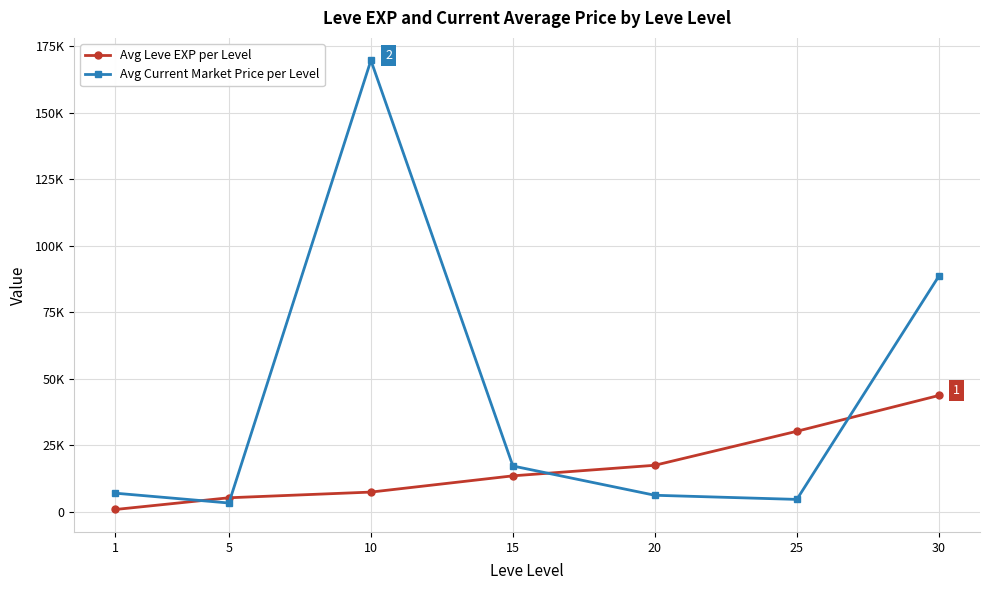

What are all the series names shown in the legend?

Avg Leve EXP per Level, Avg Current Market Price per Level